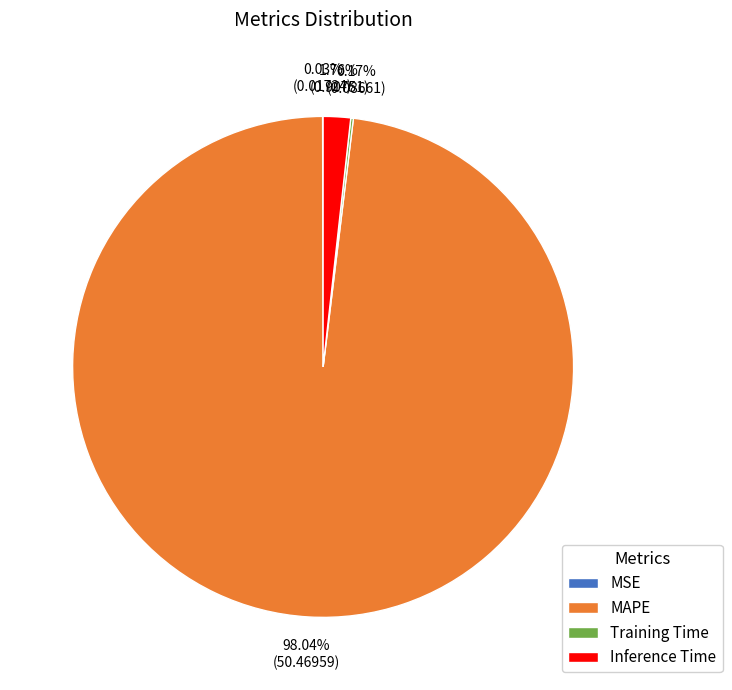

What is the majority slice?

MAPE